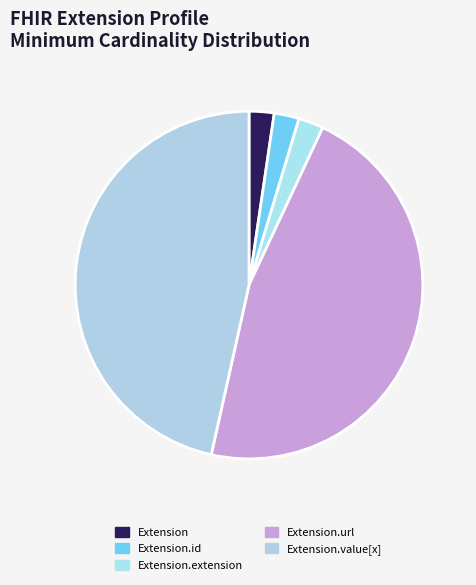

Which slice is the largest?

Extension.url